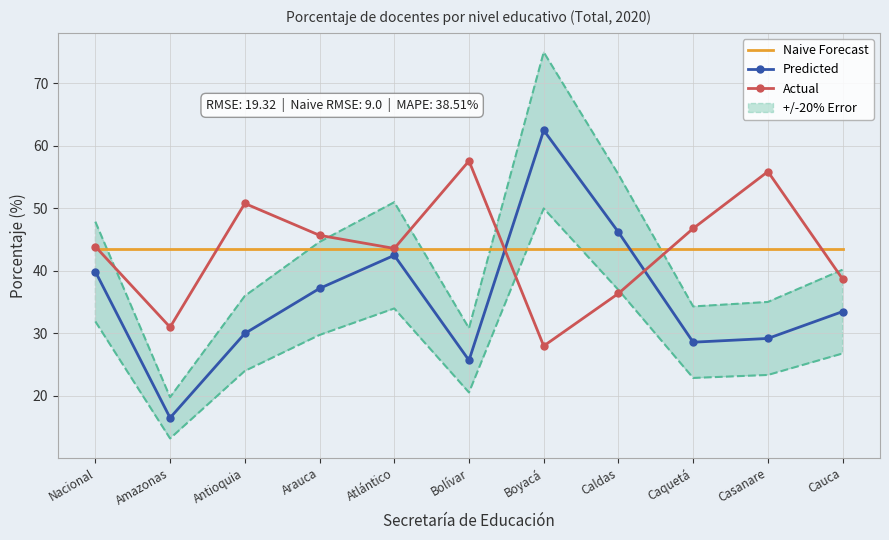

Rank the series at Antioquia from highest to lowest value.

Actual, Naive Forecast, Predicted